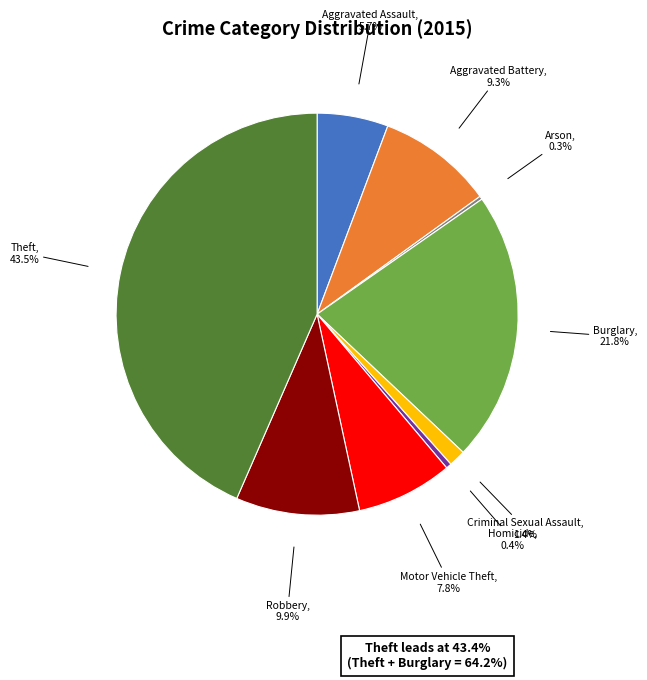

To the nearest percent, what is the average slice percentage?

11%